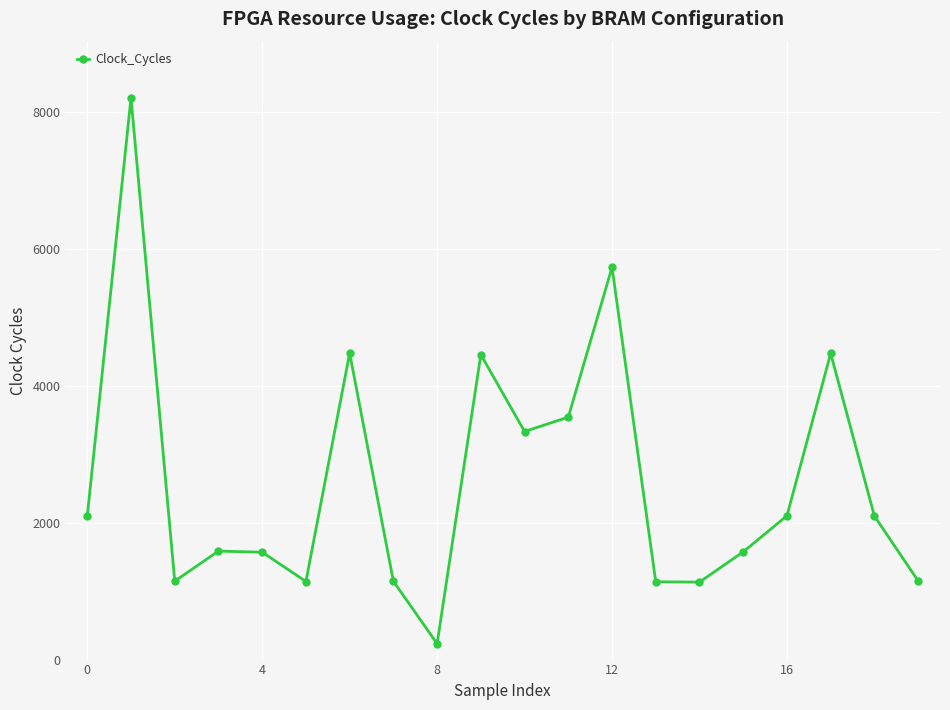

How many points are higher than both their immediate neighbors (excluding endpoints)?

6